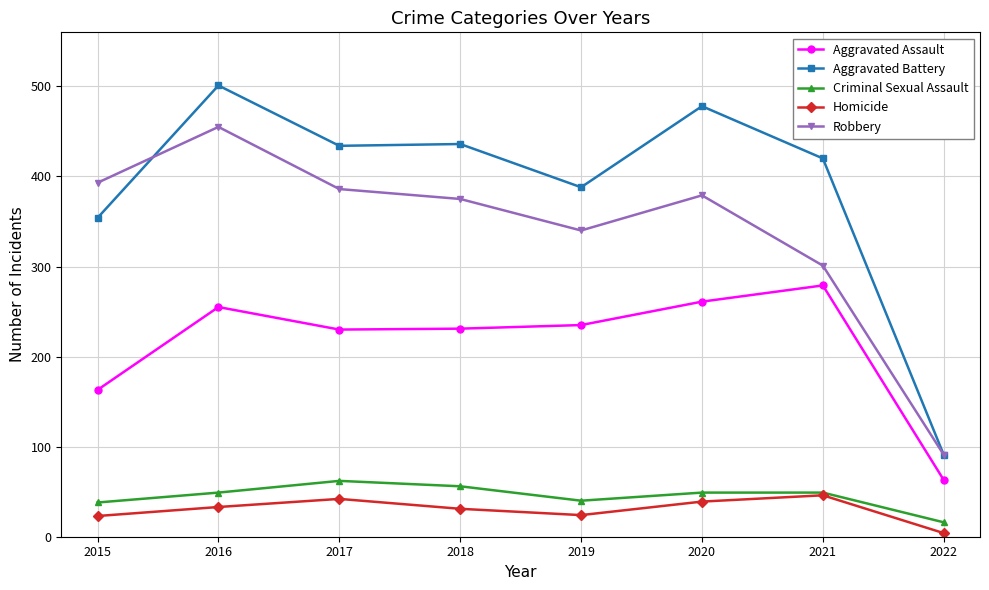

What is the value of the Aggravated Battery point at the 3rd from the left?

434